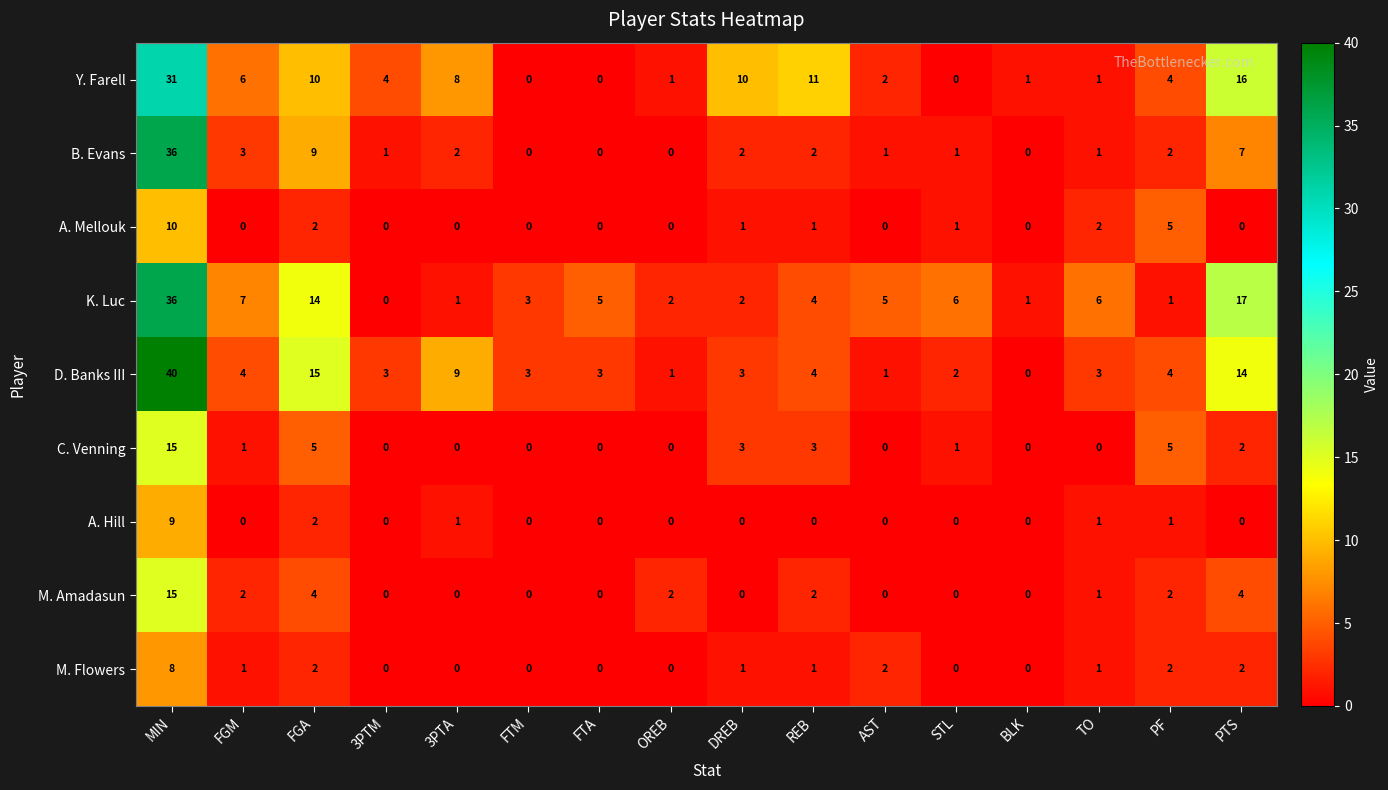

What is the greatest value displayed?

40